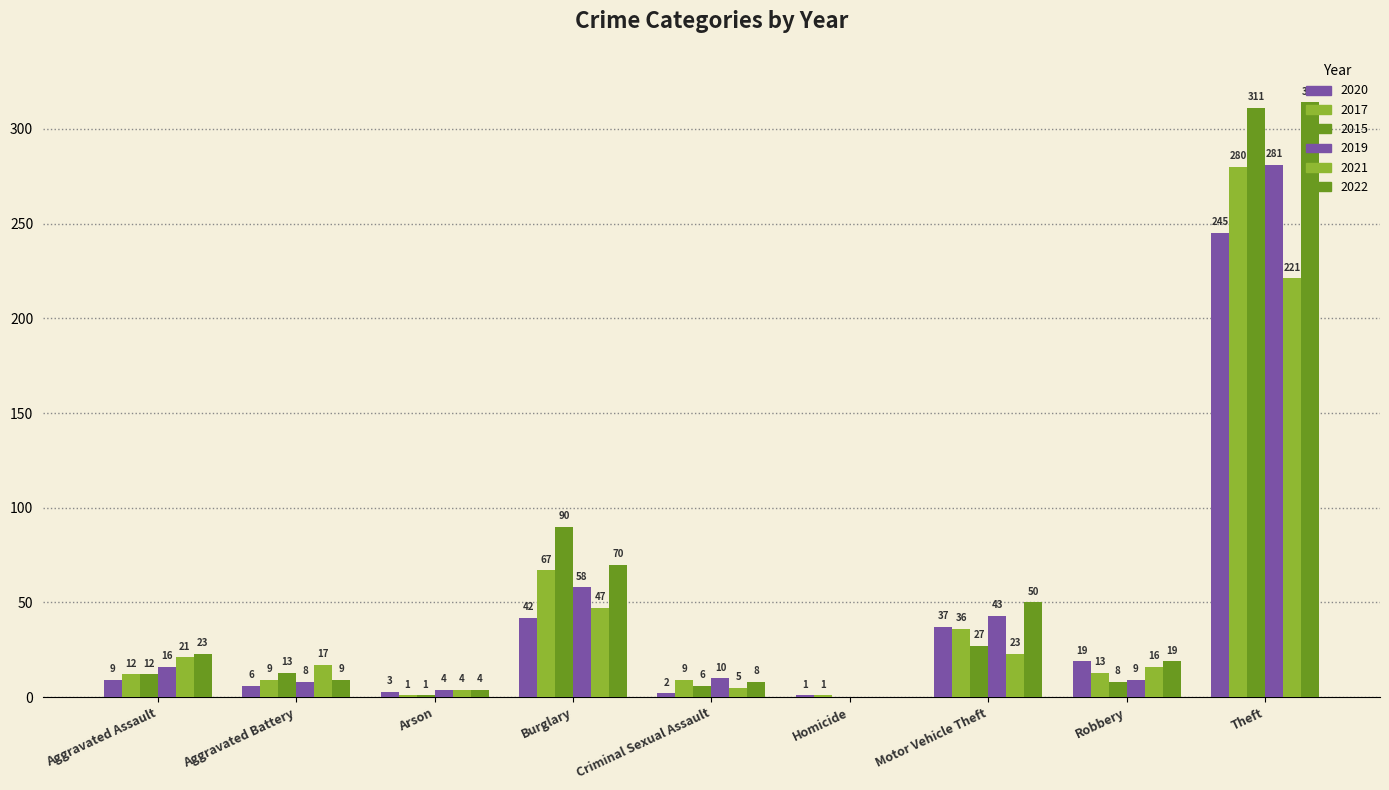

Rank the series by their maximum value, from lowest to highest.

2021, 2020, 2017, 2019, 2015, 2022